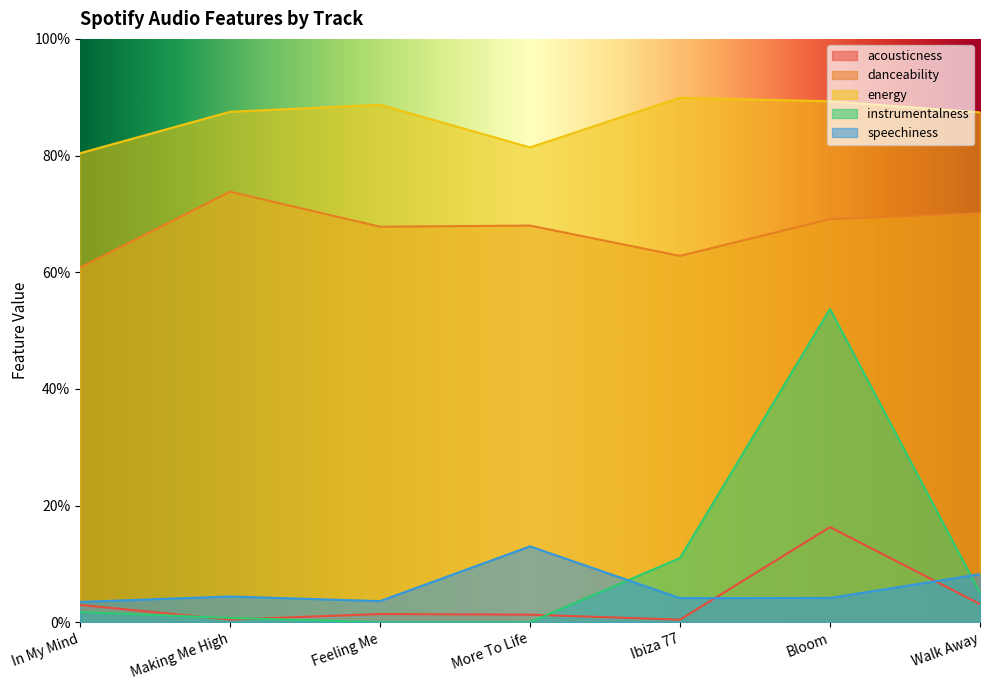

What is the highest value of the energy series?

0.9